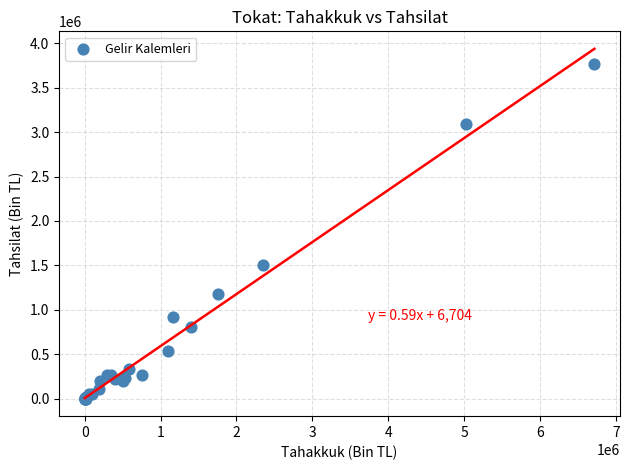

What Y value in the scatter plot is closest to 1884951?

1506818.5